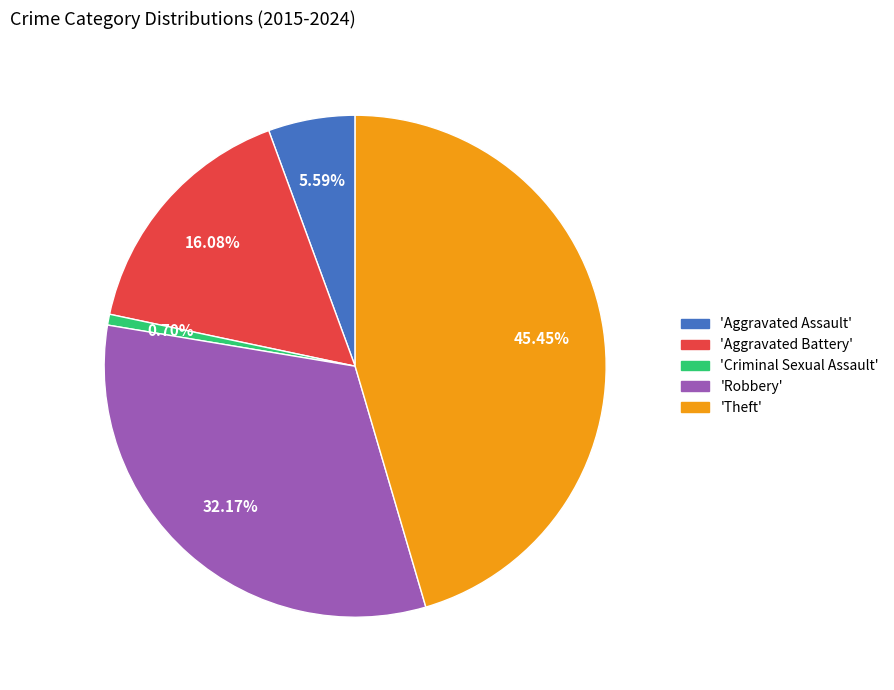

Is there any slice that represents more than half of the pie?

No